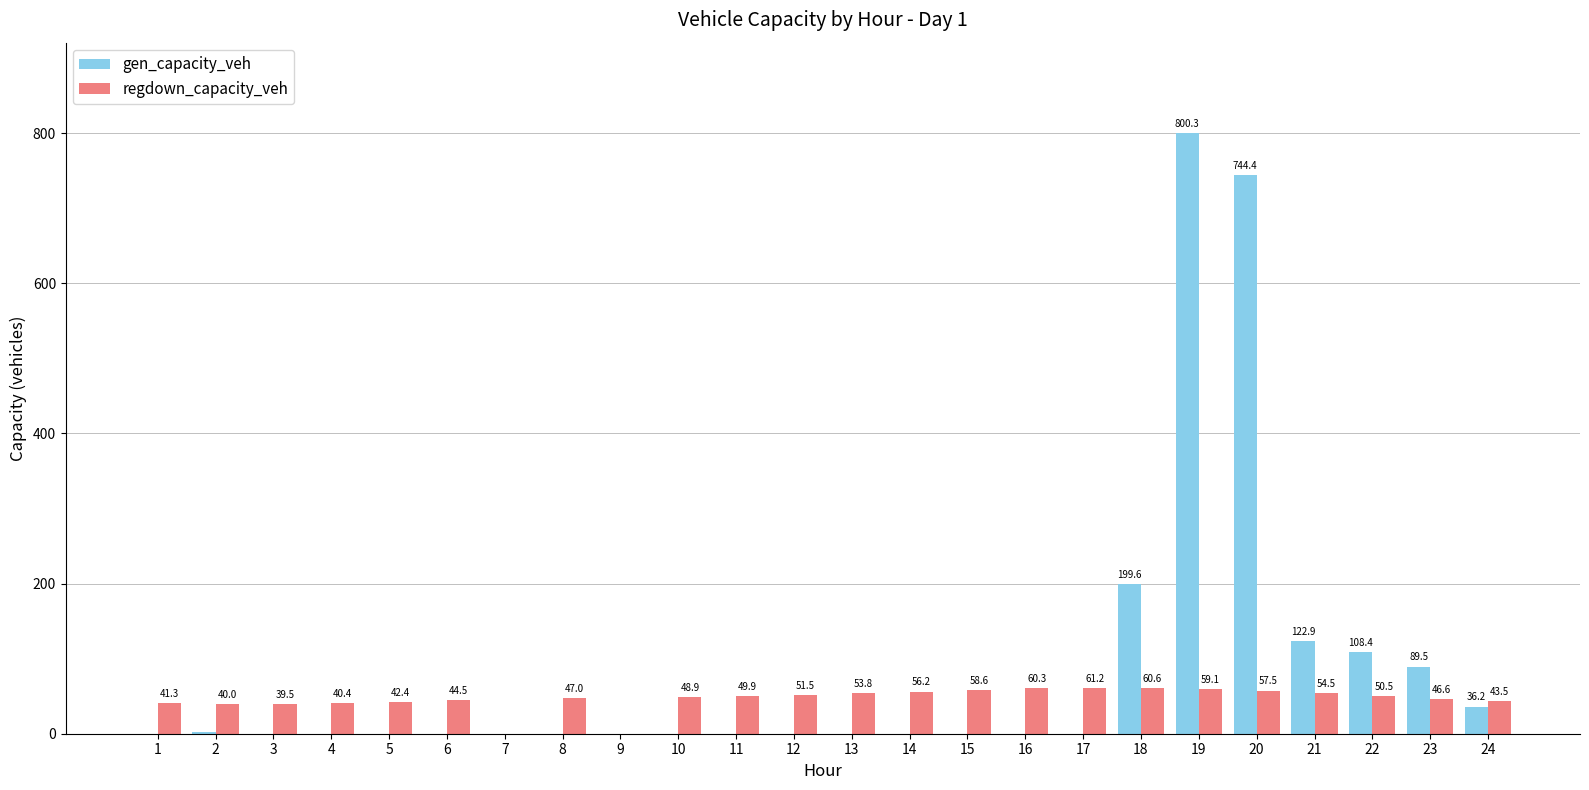

What are all the series names shown in the legend?

gen_capacity_veh, regdown_capacity_veh